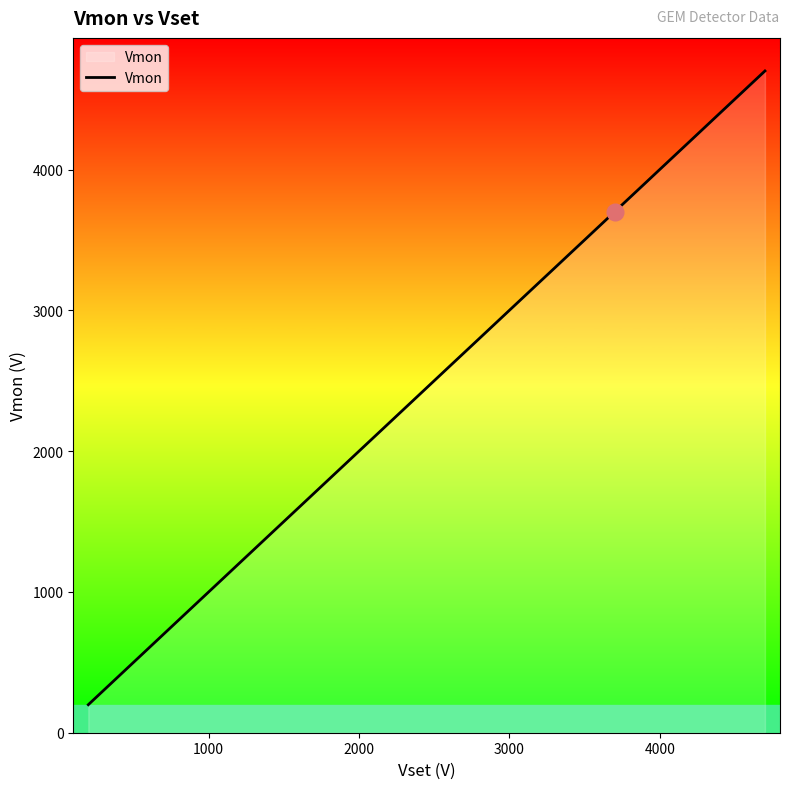

How many lines are shown in the chart?

1